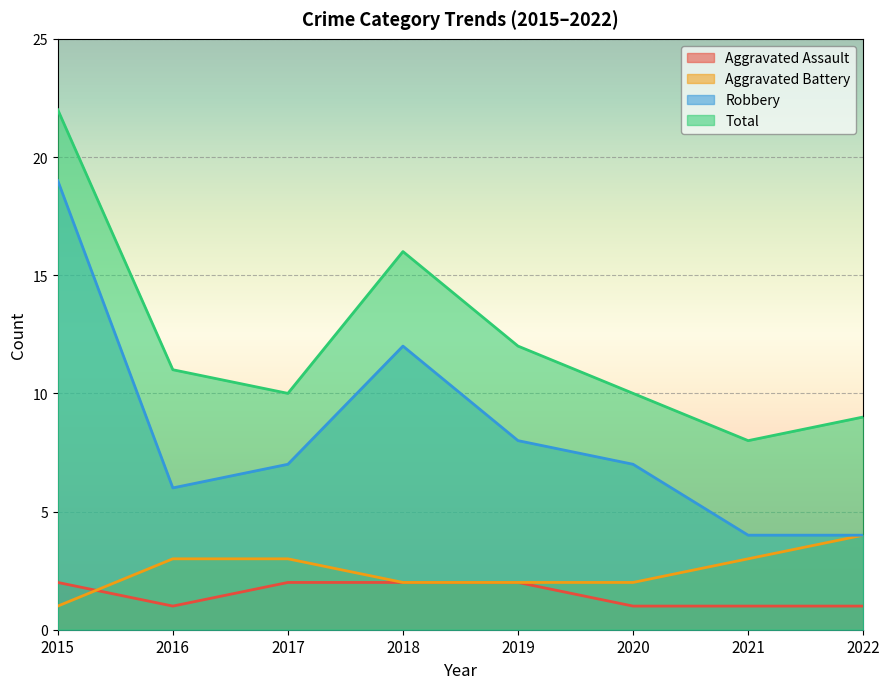

Is it true that Robbery equals 3 at 2017?

False